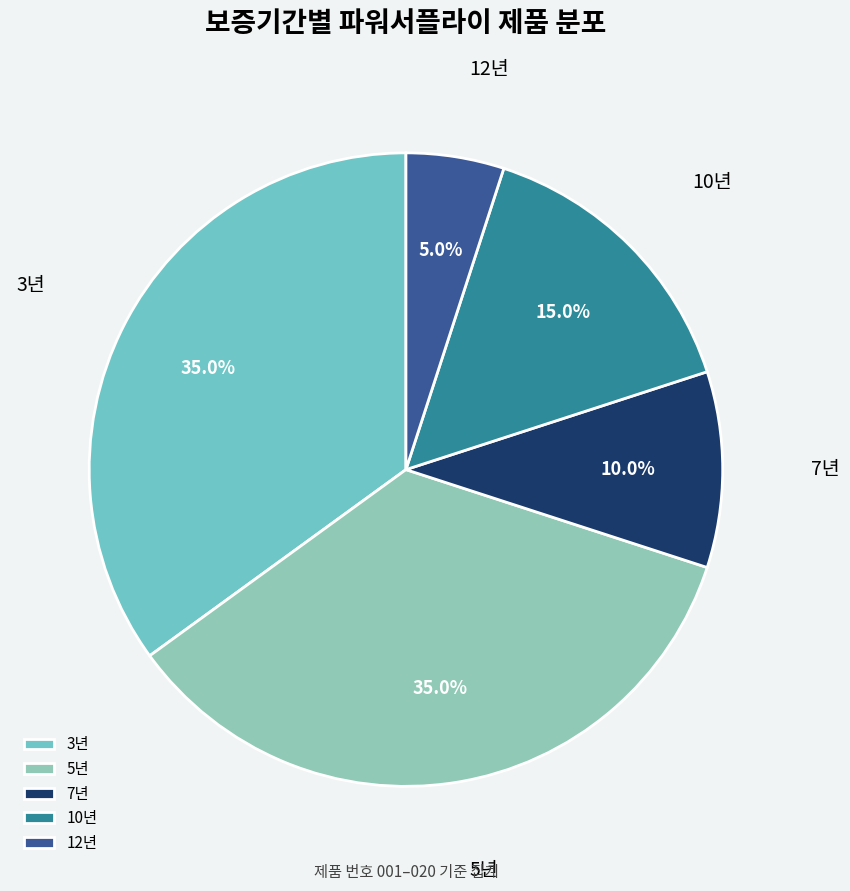

Does any single category account for the majority?

No